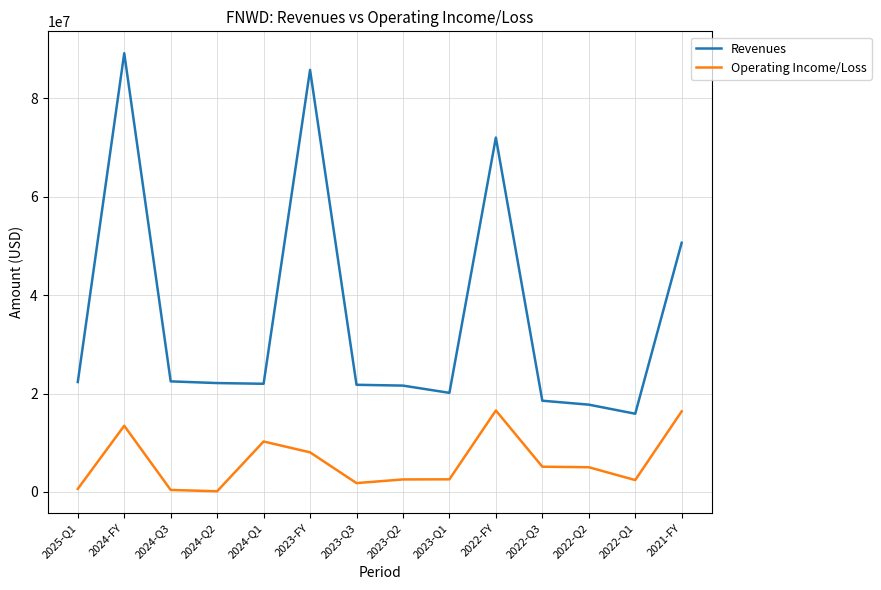

Read the Operating Income/Loss value at 2024-Q1, to the nearest 100.

10251000